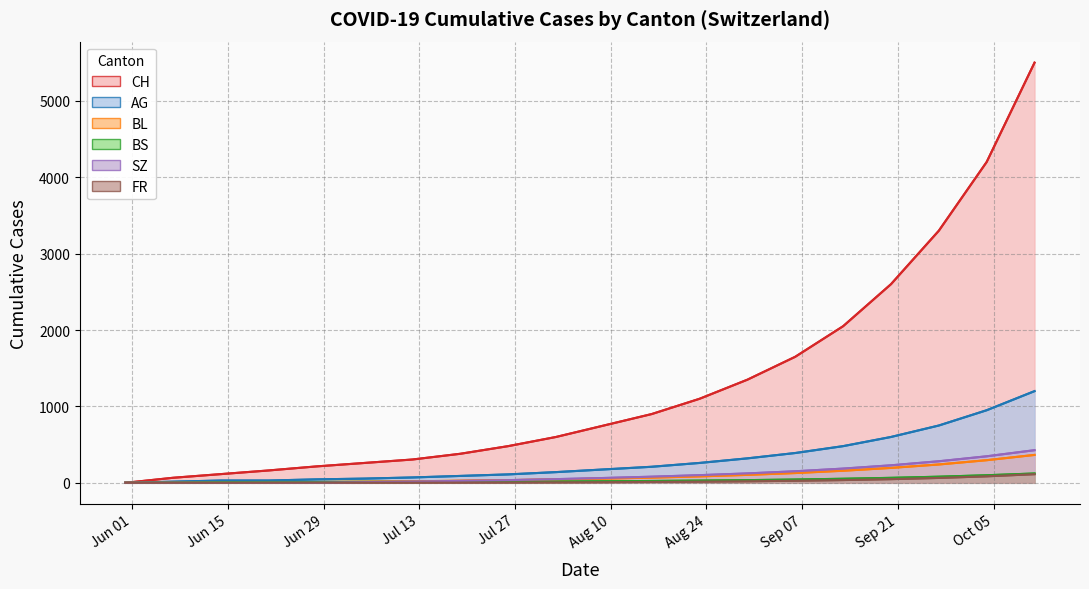

What is the difference between the maximum and minimum values in the SZ series?

427